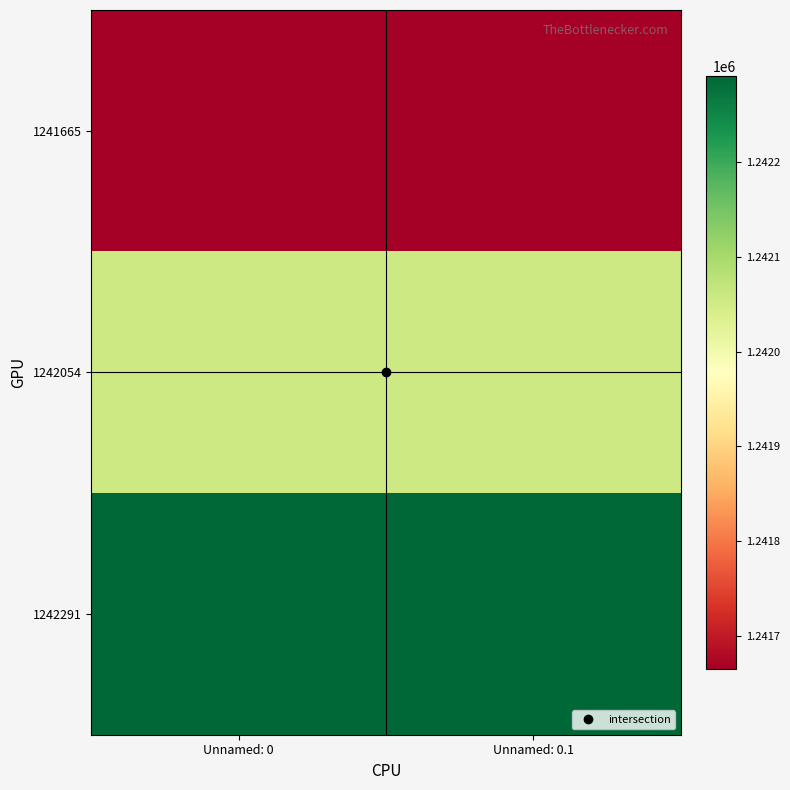

Which series has the largest total across all categories?

1242291